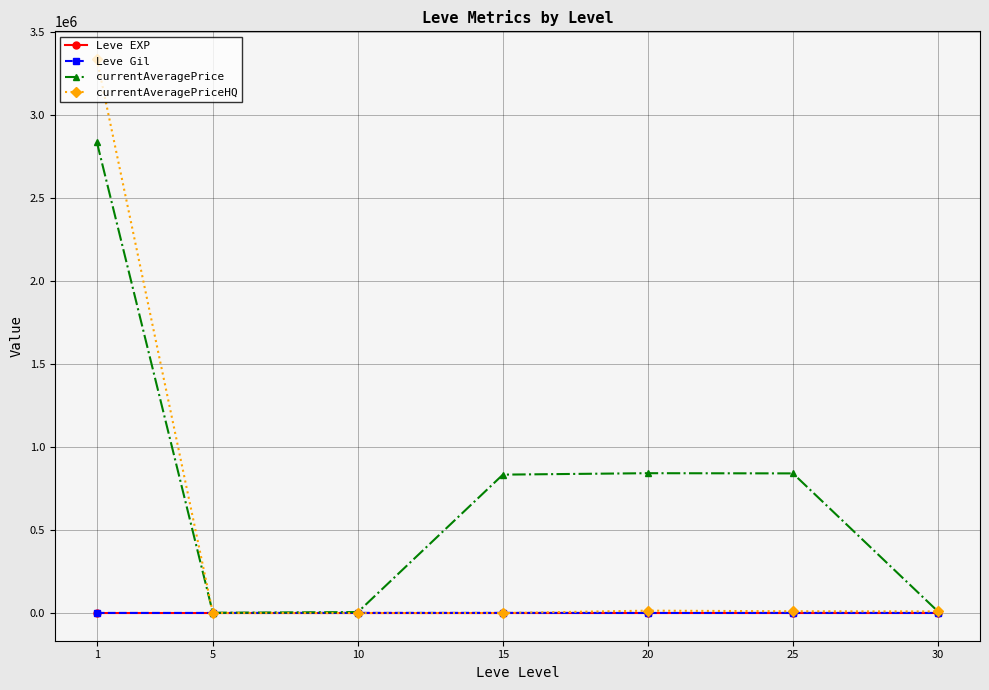

What is the greatest value displayed?

3336416.2